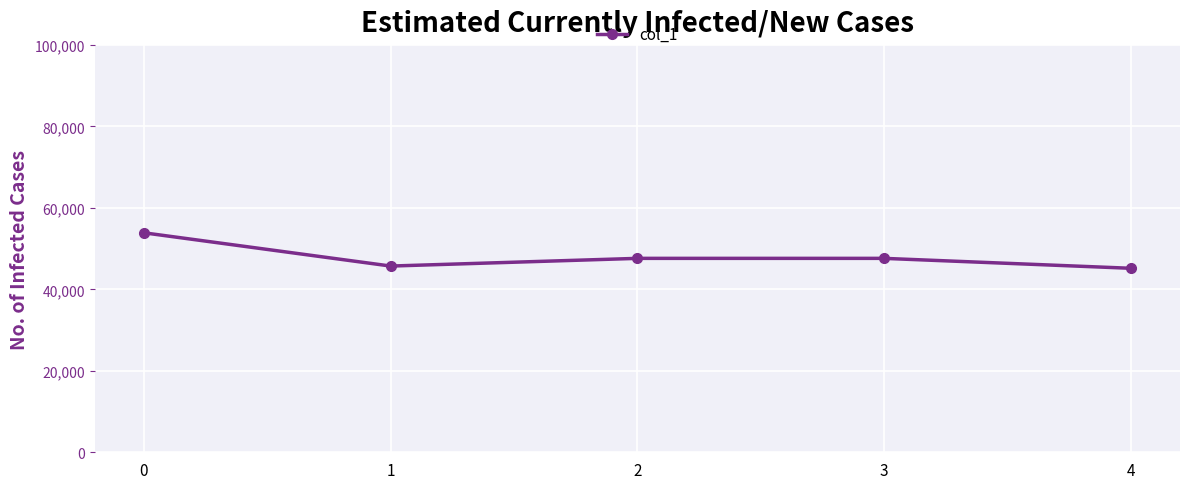

What is the value of the 3rd point from the left?

47600